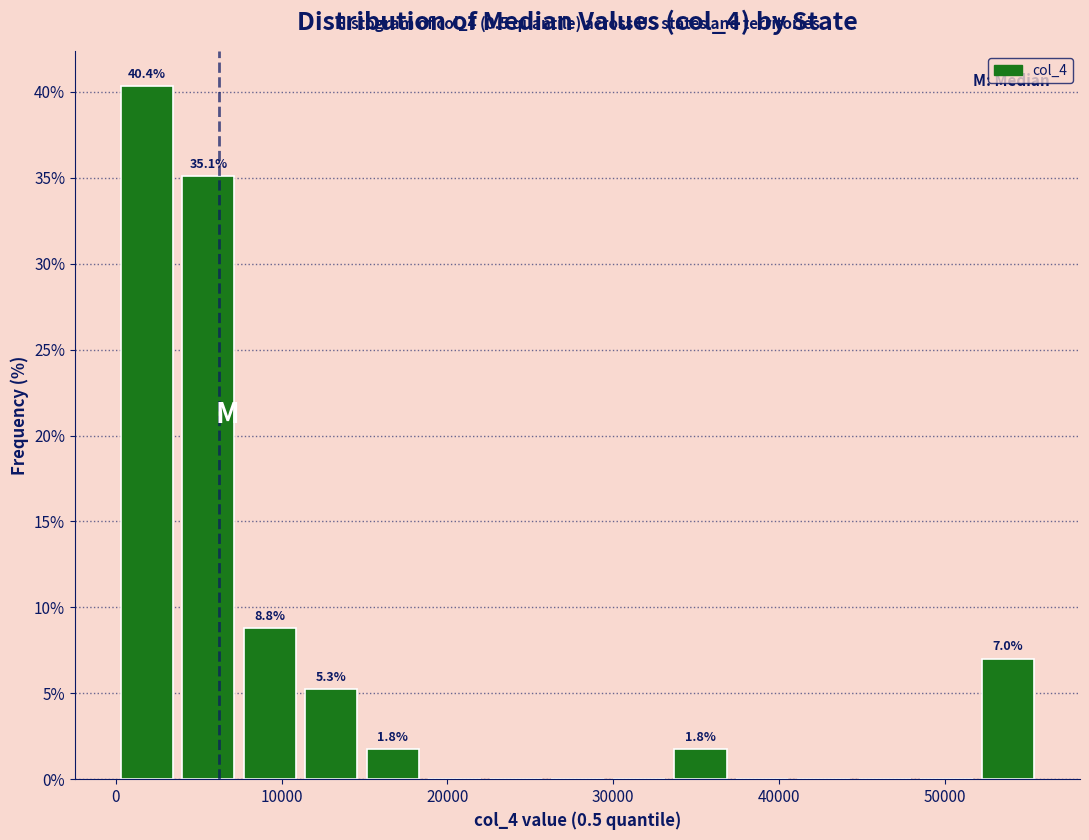

Around what value on the x-axis is the tallest bar? Give the approximate position of its centre, as read against the axis.

2000